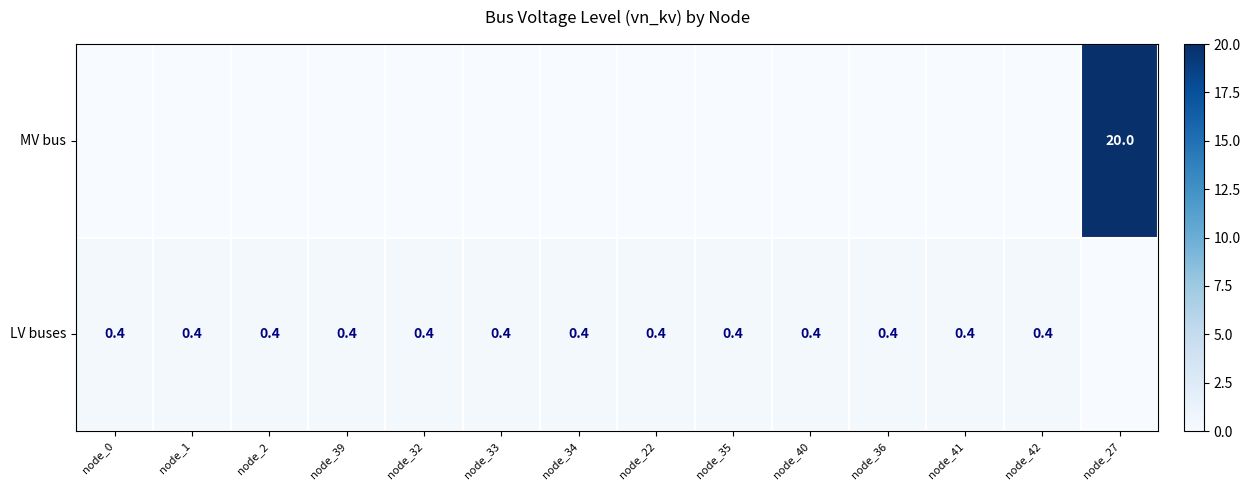

How many categories are shown in the chart?

14